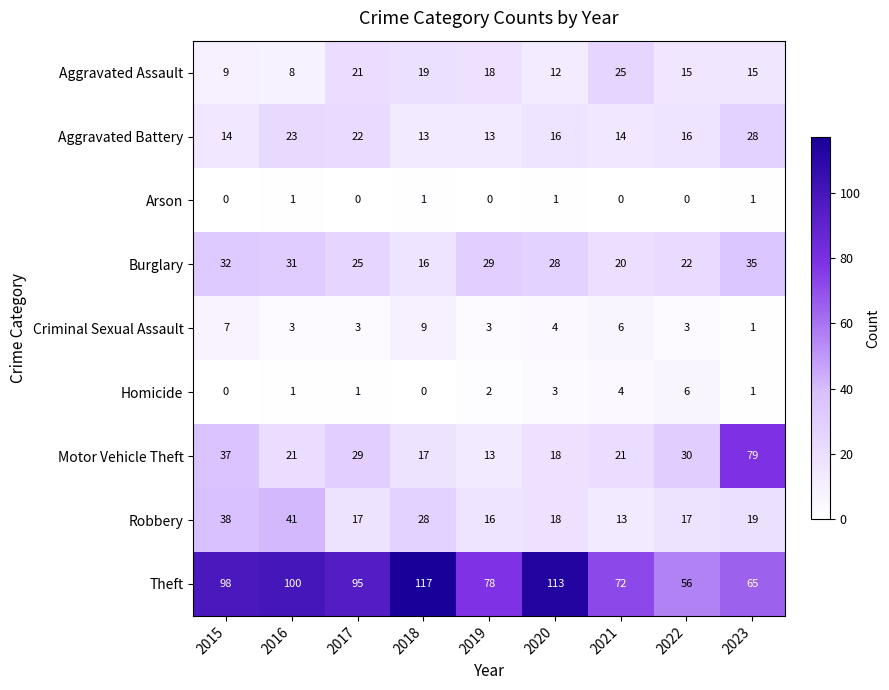

Which category has the highest value in the Robbery series?

2016